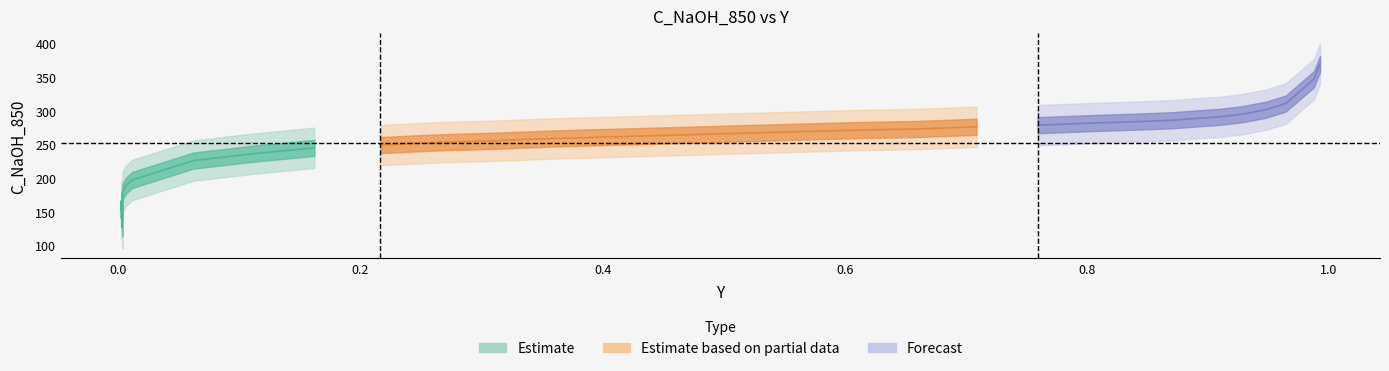

At which label is the value closest to 247?

0.1619